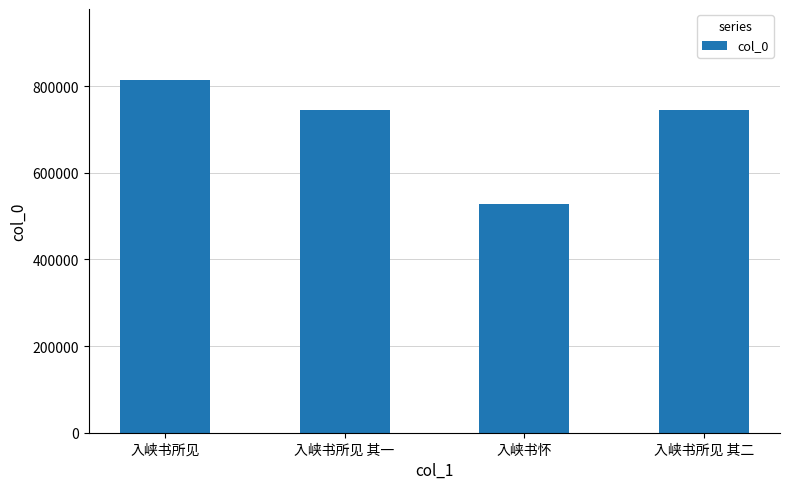

Is it true that the value at 入峡书怀 is 116870?

False